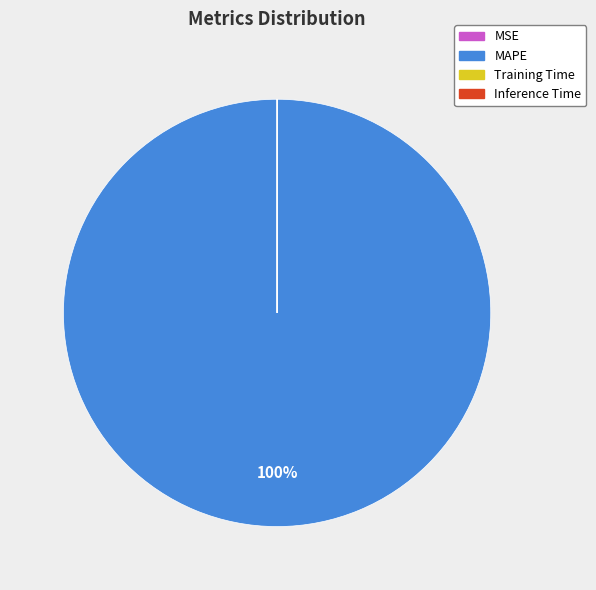

Which category accounts for the majority?

MAPE